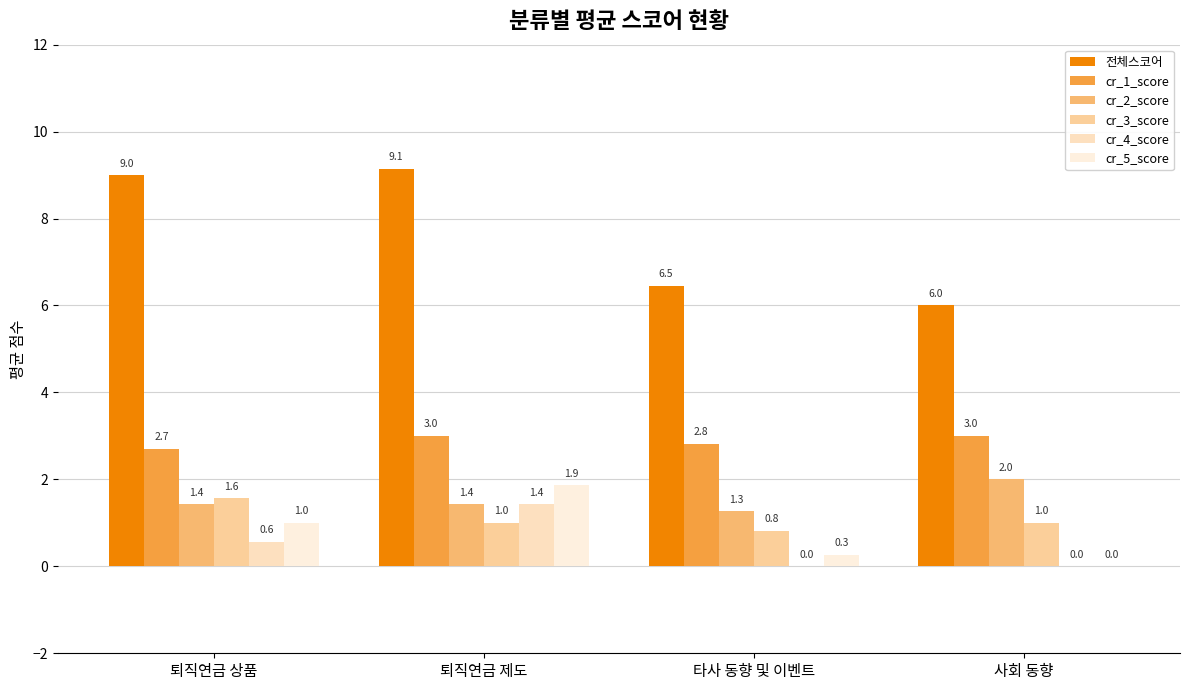

What is the total value across all series at 타사 동향 및 이벤트?

11.6